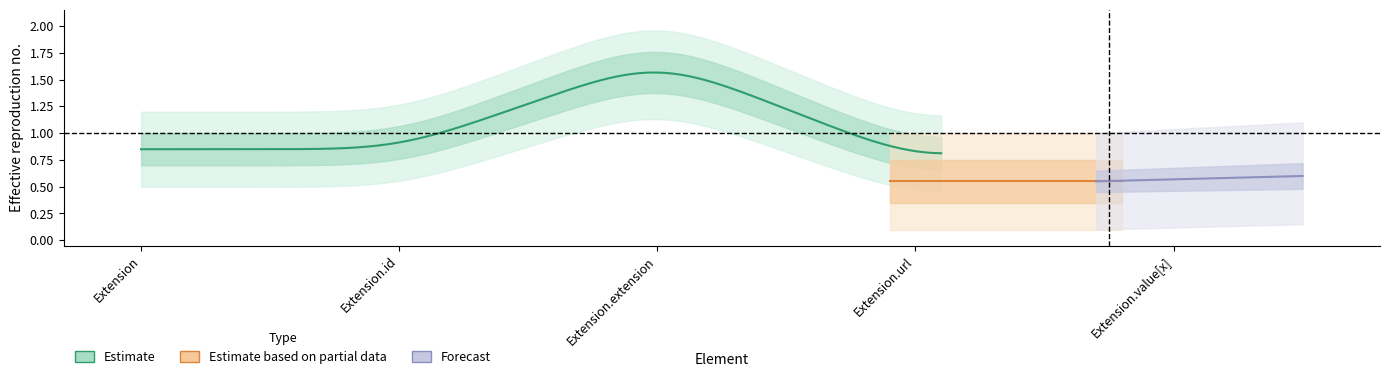

True or false: mid_value and min_value cross at least once.

False